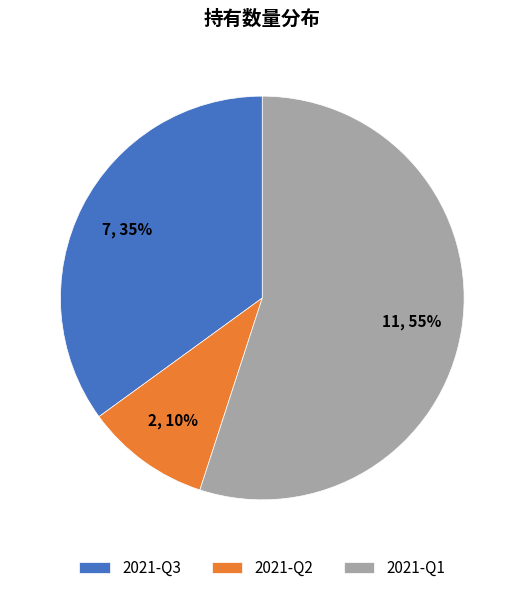

Which slice is the smallest?

2021-Q2